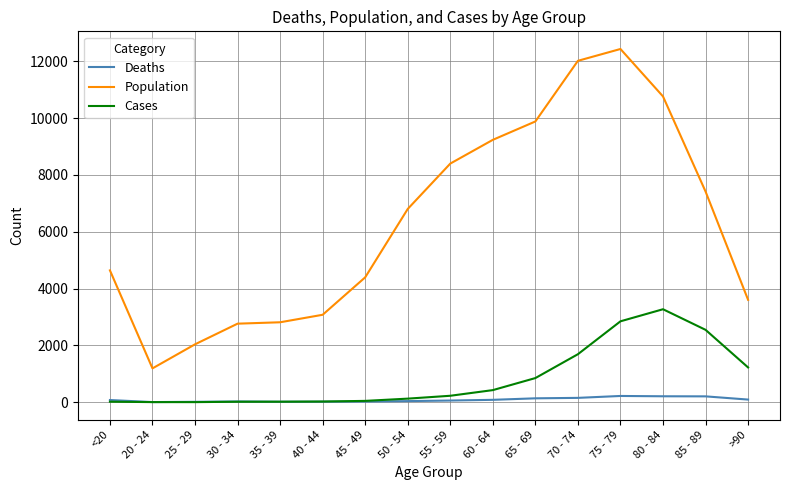

Which category has the lowest value in the Population series?

20 - 24